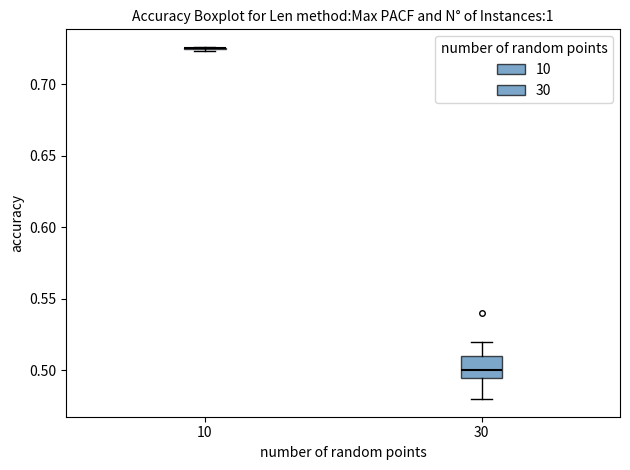

Reading left to right, read every box against the y-axis: the position of its median line, the range the box covers, and the ends of its whiskers. The values are not printed on the chart, so give them approximately, as read against the axis.

10: box collapsed to a line at 0.725, whiskers 0.725 to 0.725
30: median 0.500, box 0.495 to 0.510, whiskers 0.480 to 0.520